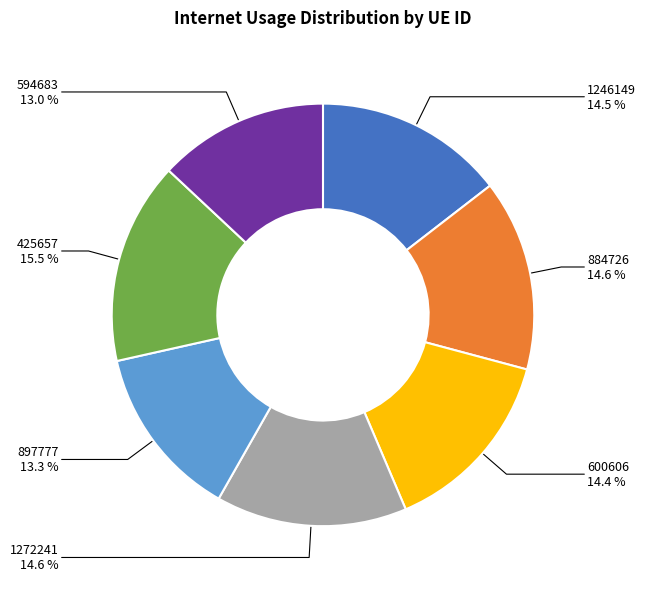

Between 897777 and 1246149, which is larger?

1246149